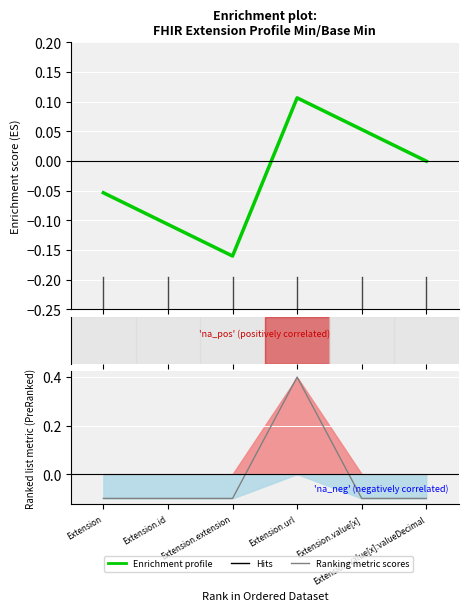

What is the minimum value shown in the chart?

-0.1